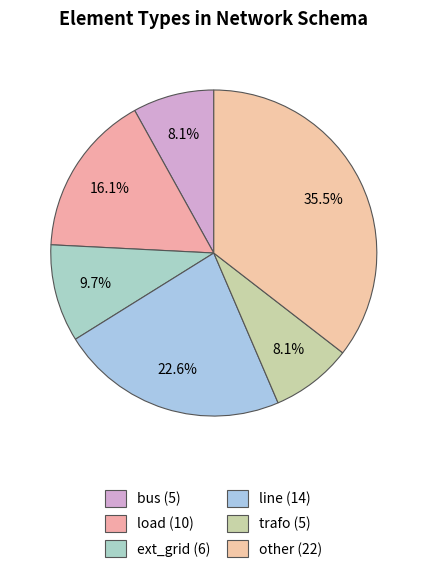

How many segments does this pie chart have?

6